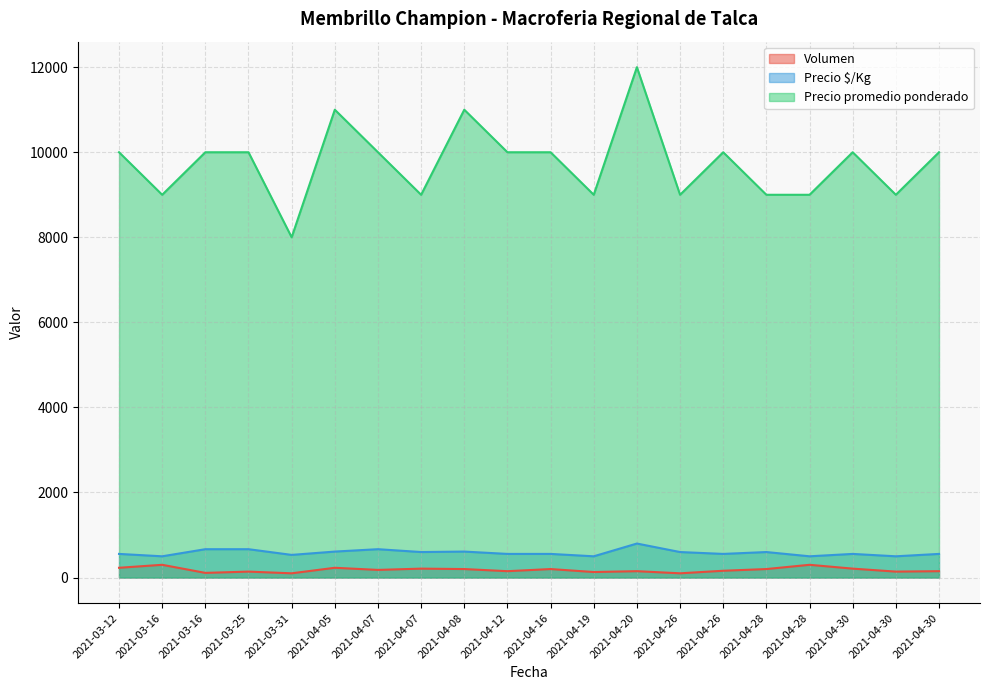

What is the sum of the Precio promedio ponderado values at 2021-04-19 and 2021-04-16?

19000